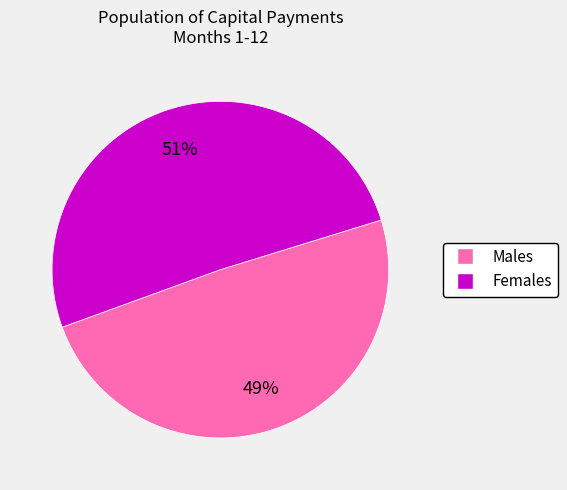

To the nearest percent, what portion does Males represent?

49%